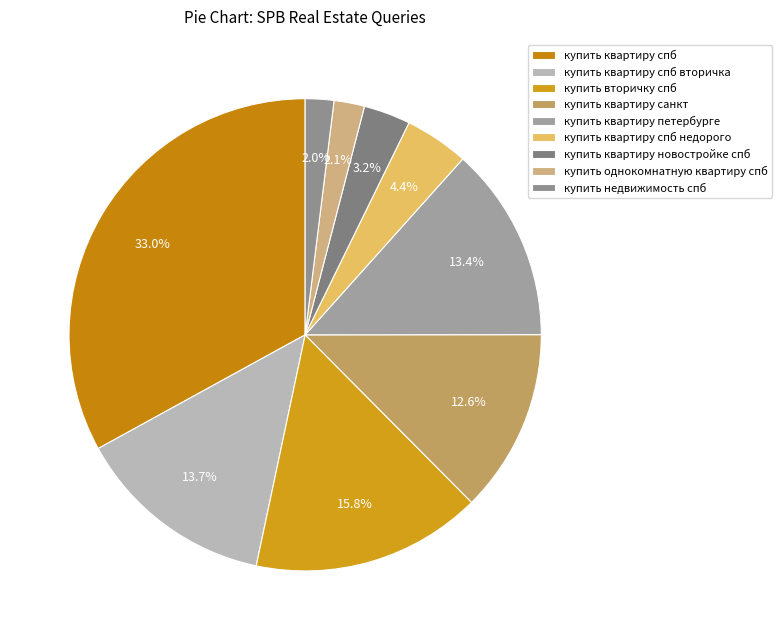

True or false: купить недвижимость спб accounts for 9% of the total.

False